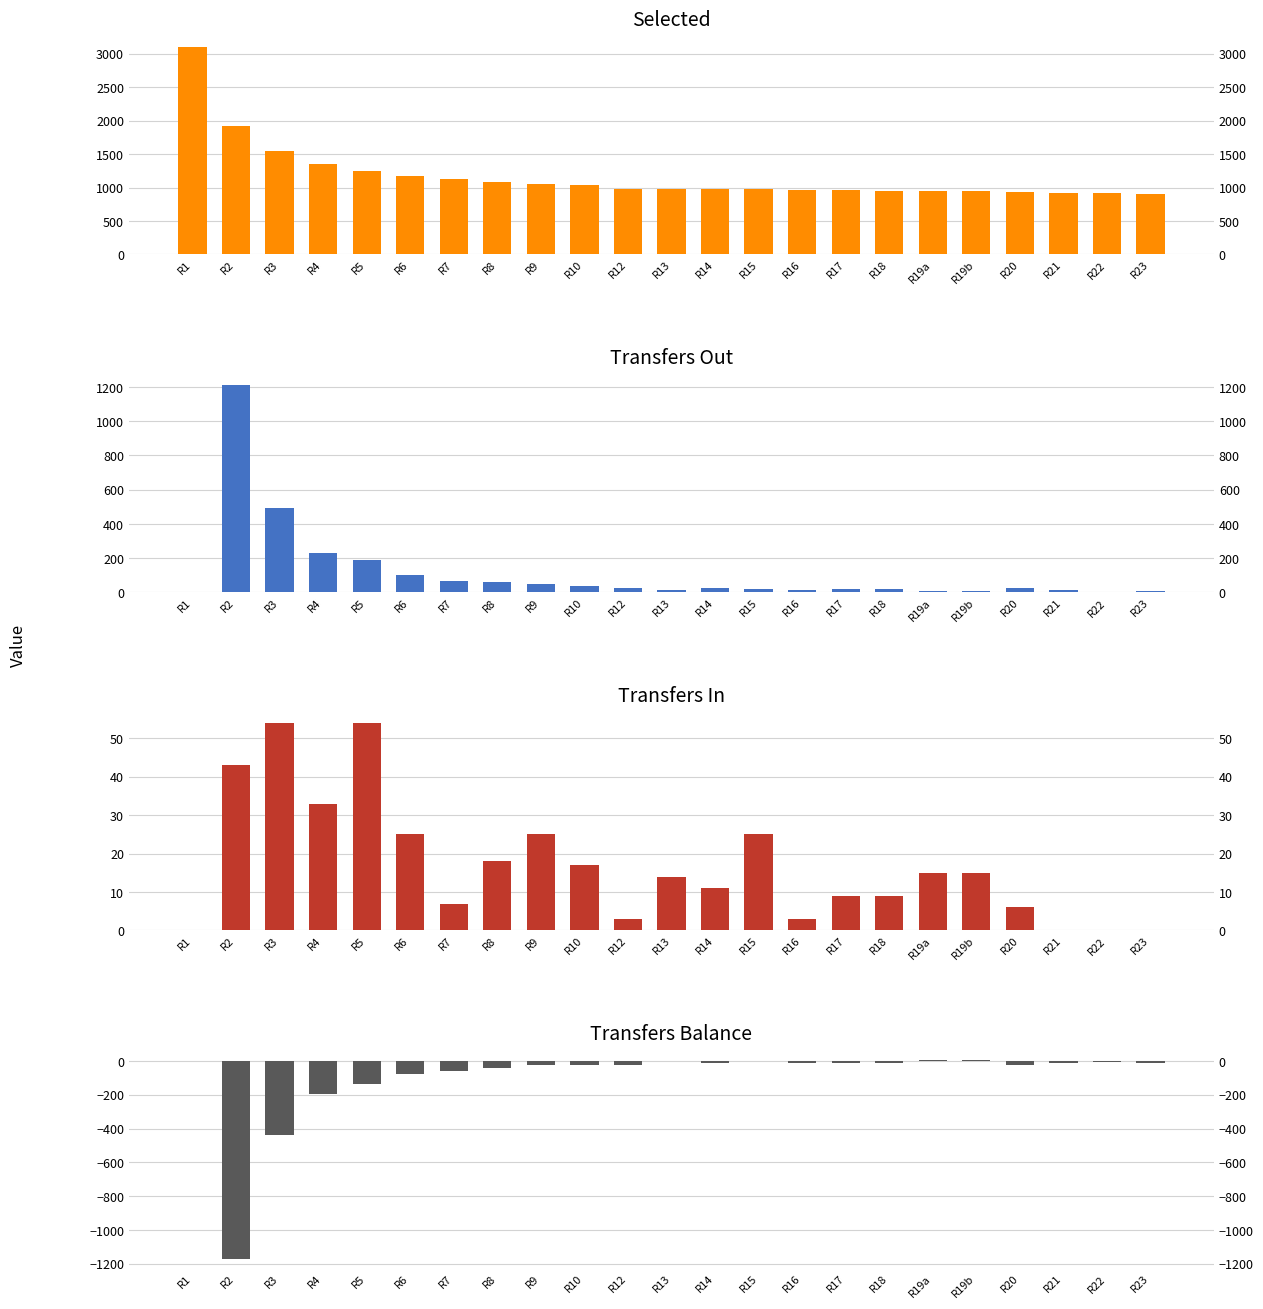

At R20, list the series in order from smallest to largest.

transfers_balance, transfers_in, transfers_out, selected